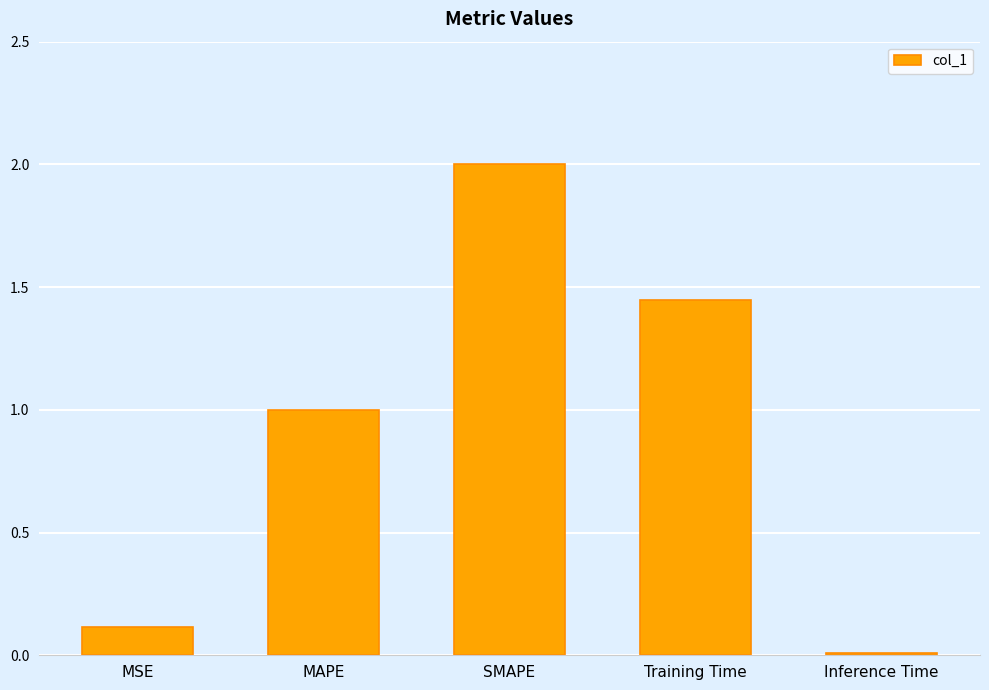

List the labels in order of value, smallest first.

Inference Time, MSE, MAPE, Training Time, SMAPE